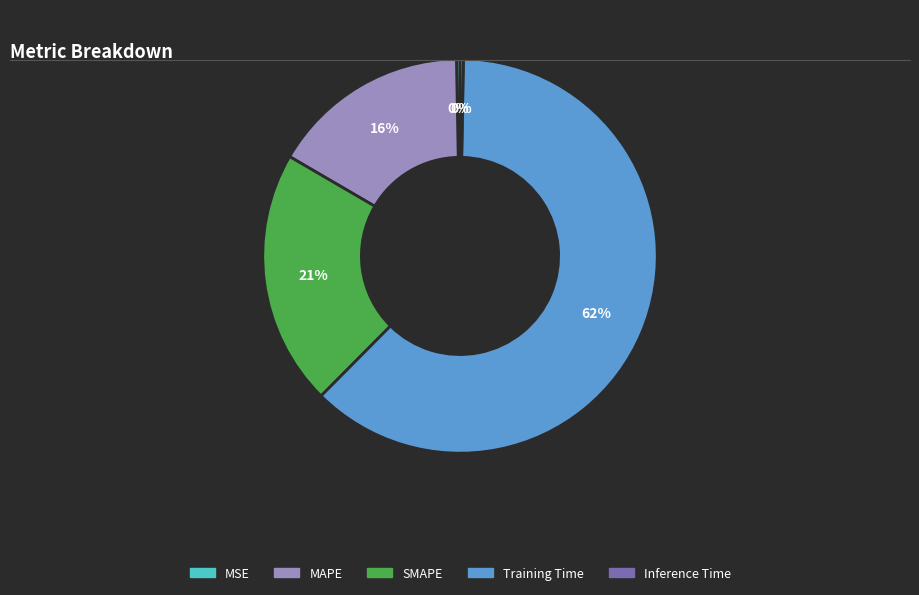

Which has a higher value, MAPE or SMAPE?

SMAPE